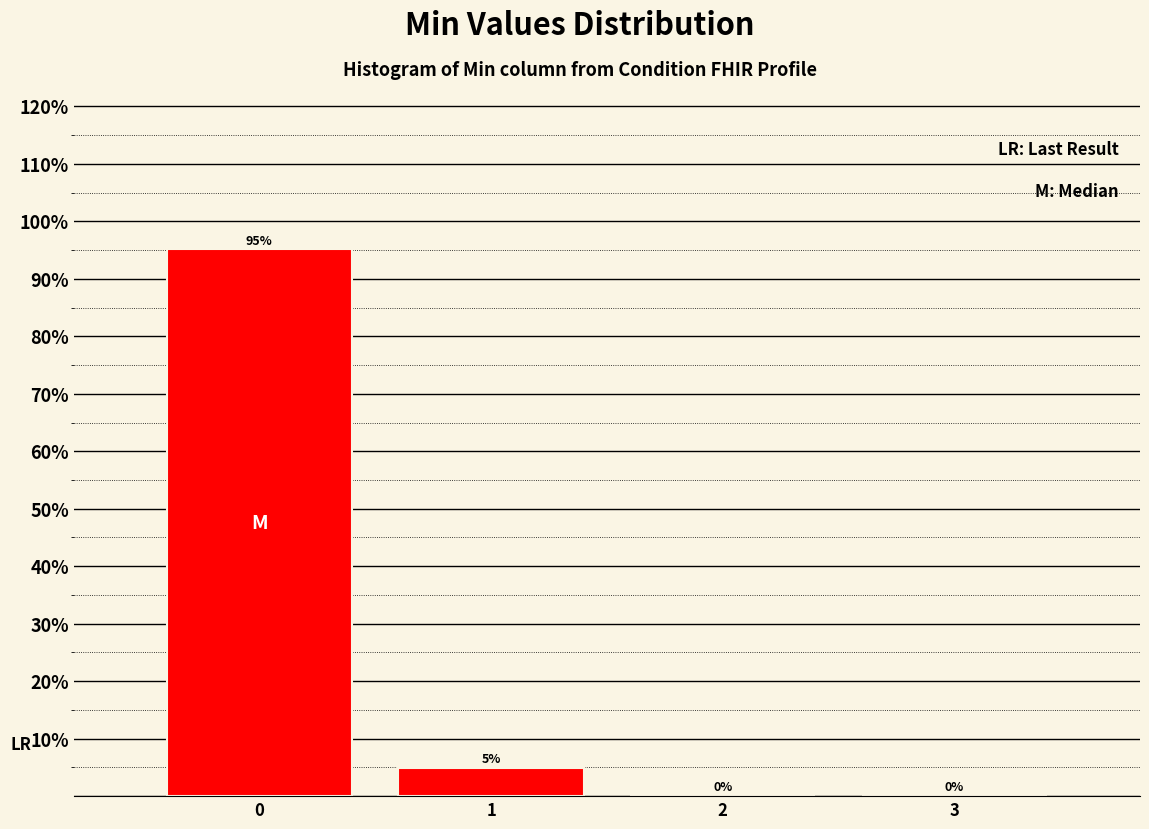

What is the greatest value displayed?

95.1